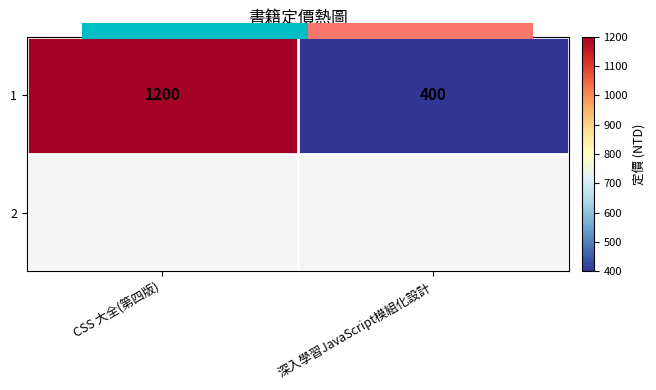

Approximately how many times larger is the value at 深入學習JavaScript模組化設計 compared to CSS 大全(第四版)?

0.3